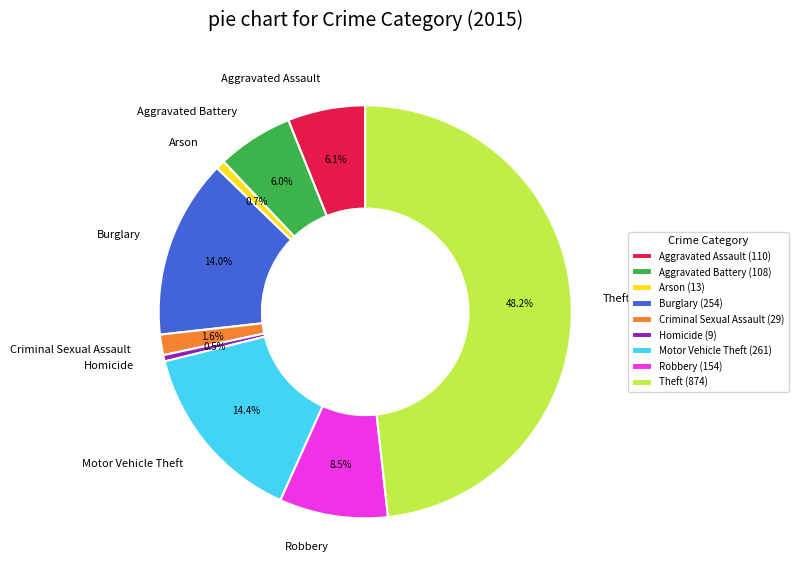

True or false: Arson accounts for 6% of the total.

False